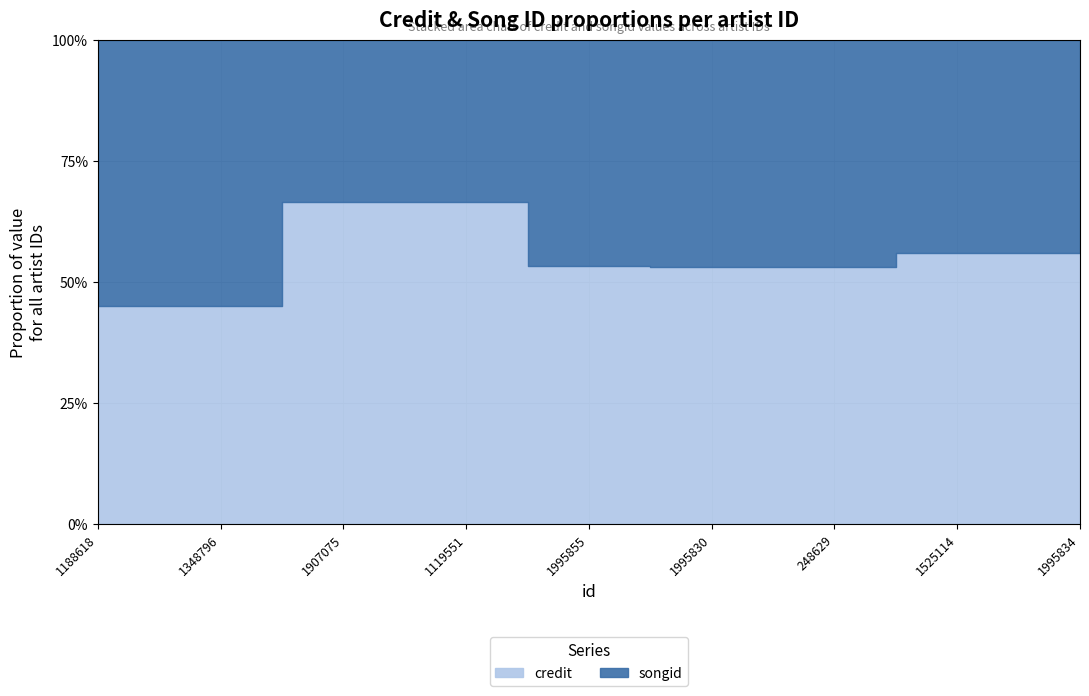

At which label does songid reach its peak?

1995855